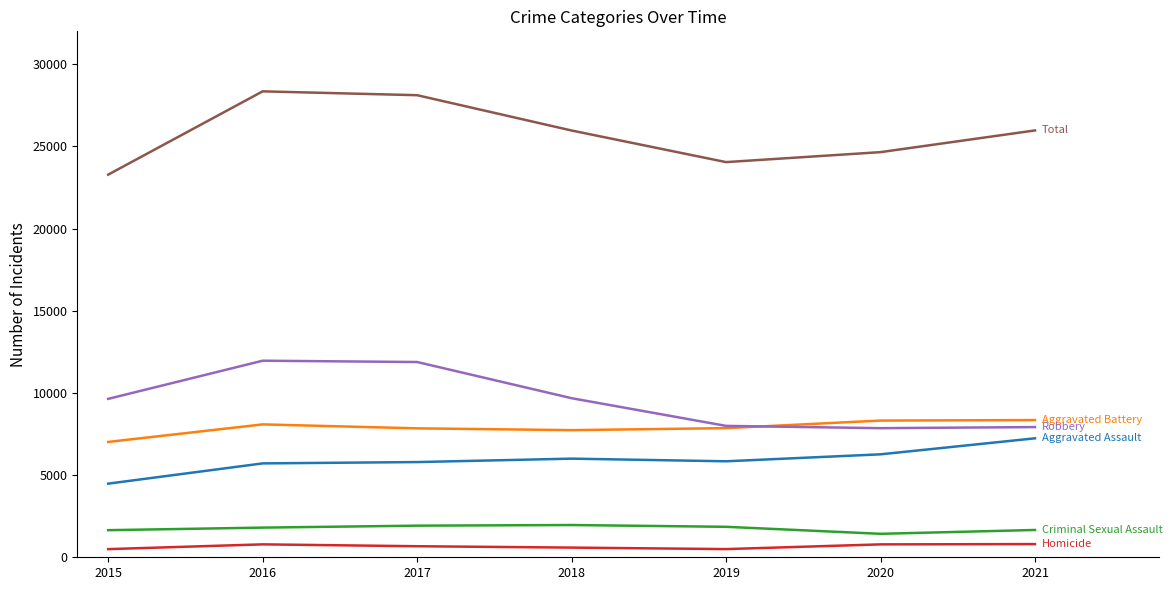

What is the greatest value displayed?

28348